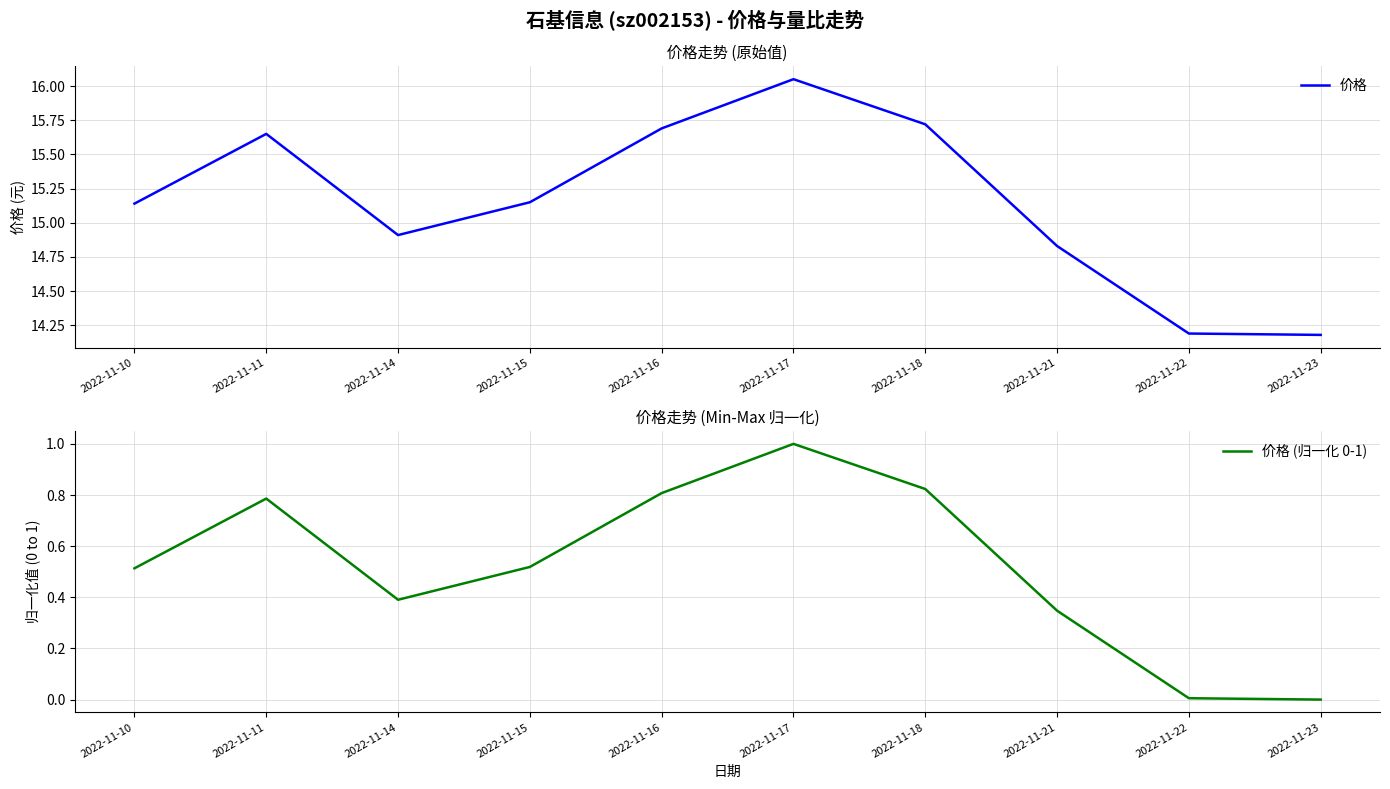

What is the difference between the maximum and minimum values in the 价格 series?

1.9